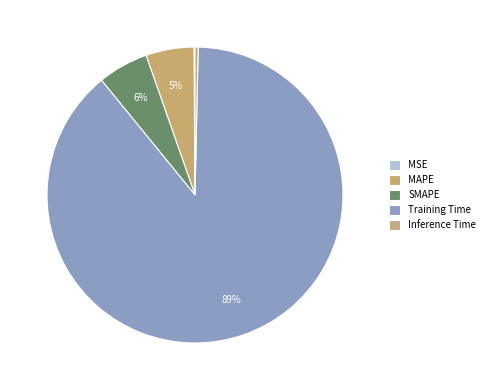

To the nearest percent, what is the combined percentage of Training Time and MAPE?

94%